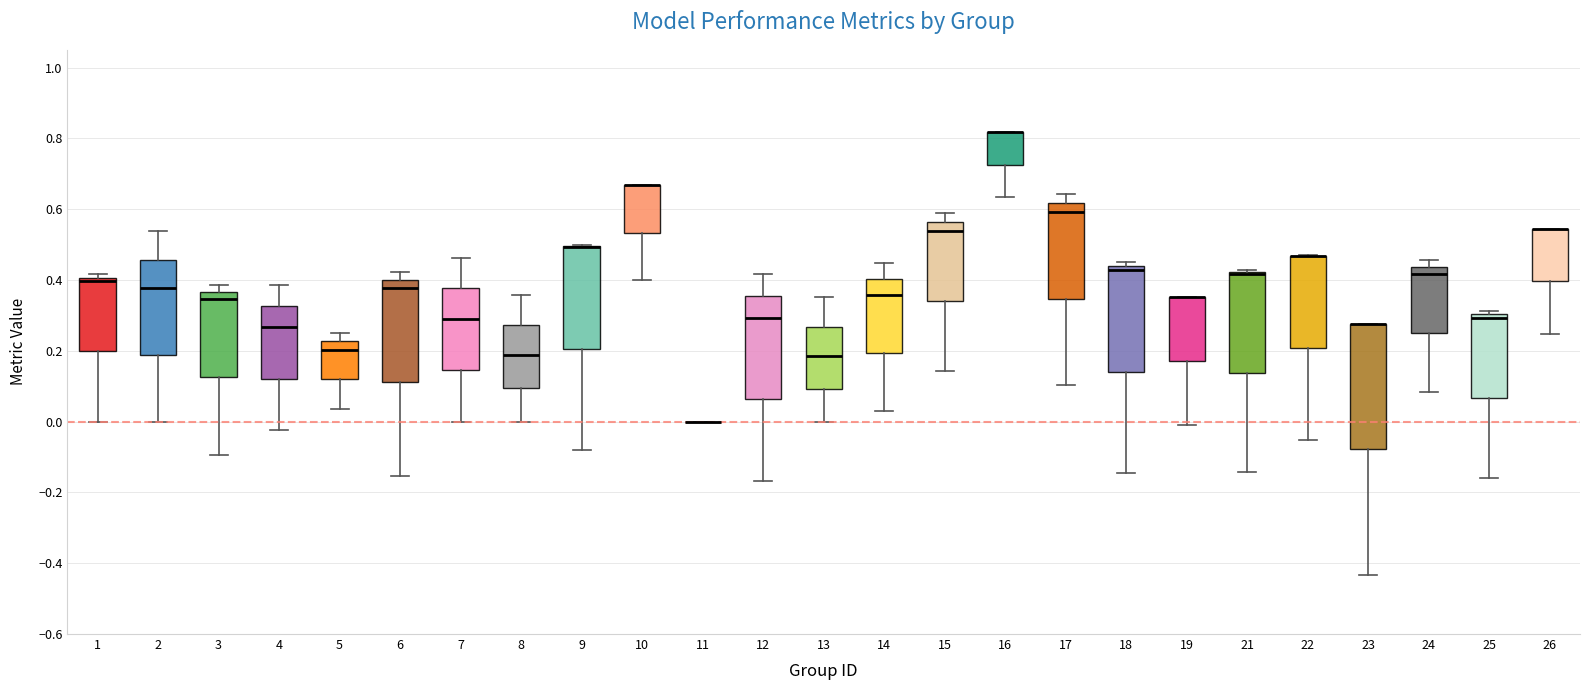

Reading left to right, read every box against the y-axis: the position of its median line, the range the box covers, and the ends of its whiskers. The values are not printed on the chart, so give them approximately, as read against the axis.

1: median 0.40 (just below the box's upper edge), box 0.20 to 0.40, whiskers 0.00 to 0.42
2: median 0.38, box 0.18 to 0.46, whiskers 0.00 to 0.54
3: median 0.34, box 0.12 to 0.36, whiskers -0.10 to 0.38
4: median 0.26, box 0.12 to 0.32, whiskers -0.02 to 0.38
5: median 0.20, box 0.12 to 0.22, whiskers 0.04 to 0.26
6: median 0.38, box 0.12 to 0.40, whiskers -0.16 to 0.42
7: median 0.30, box 0.14 to 0.38, whiskers 0.00 to 0.46
8: median 0.18, box 0.10 to 0.28, whiskers 0.00 to 0.36
9: median 0.50 (drawn on the box's upper edge), box 0.20 to 0.50, whiskers -0.08 to 0.50
10: median 0.66 (drawn on the box's upper edge), box 0.54 to 0.66, whiskers 0.40 to 0.66
11: box collapsed to a line at 0.00, whiskers 0.00 to 0.00
12: median 0.30, box 0.06 to 0.36, whiskers -0.16 to 0.42
13: median 0.18, box 0.10 to 0.26, whiskers 0.00 to 0.36
14: median 0.36, box 0.20 to 0.40, whiskers 0.02 to 0.44
15: median 0.54, box 0.34 to 0.56, whiskers 0.14 to 0.58
16: median 0.82 (drawn on the box's upper edge), box 0.72 to 0.82, whiskers 0.64 to 0.82
17: median 0.60, box 0.34 to 0.62, whiskers 0.10 to 0.64
18: median 0.42, box 0.14 to 0.44, whiskers -0.14 to 0.46
19: median 0.36 (drawn on the box's upper edge), box 0.18 to 0.36, whiskers -0.02 to 0.36
21: median 0.42 (drawn on the box's upper edge), box 0.14 to 0.42, whiskers -0.14 to 0.42 (just above the box's upper edge)
22: median 0.46 (drawn on the box's upper edge), box 0.20 to 0.46, whiskers -0.06 to 0.48
23: median 0.28 (drawn on the box's upper edge), box -0.08 to 0.28, whiskers -0.44 to 0.28
24: median 0.42, box 0.26 to 0.44, whiskers 0.08 to 0.46
25: median 0.30 (just below the box's upper edge), box 0.06 to 0.30, whiskers -0.16 to 0.32
26: median 0.54 (drawn on the box's upper edge), box 0.40 to 0.54, whiskers 0.24 to 0.54